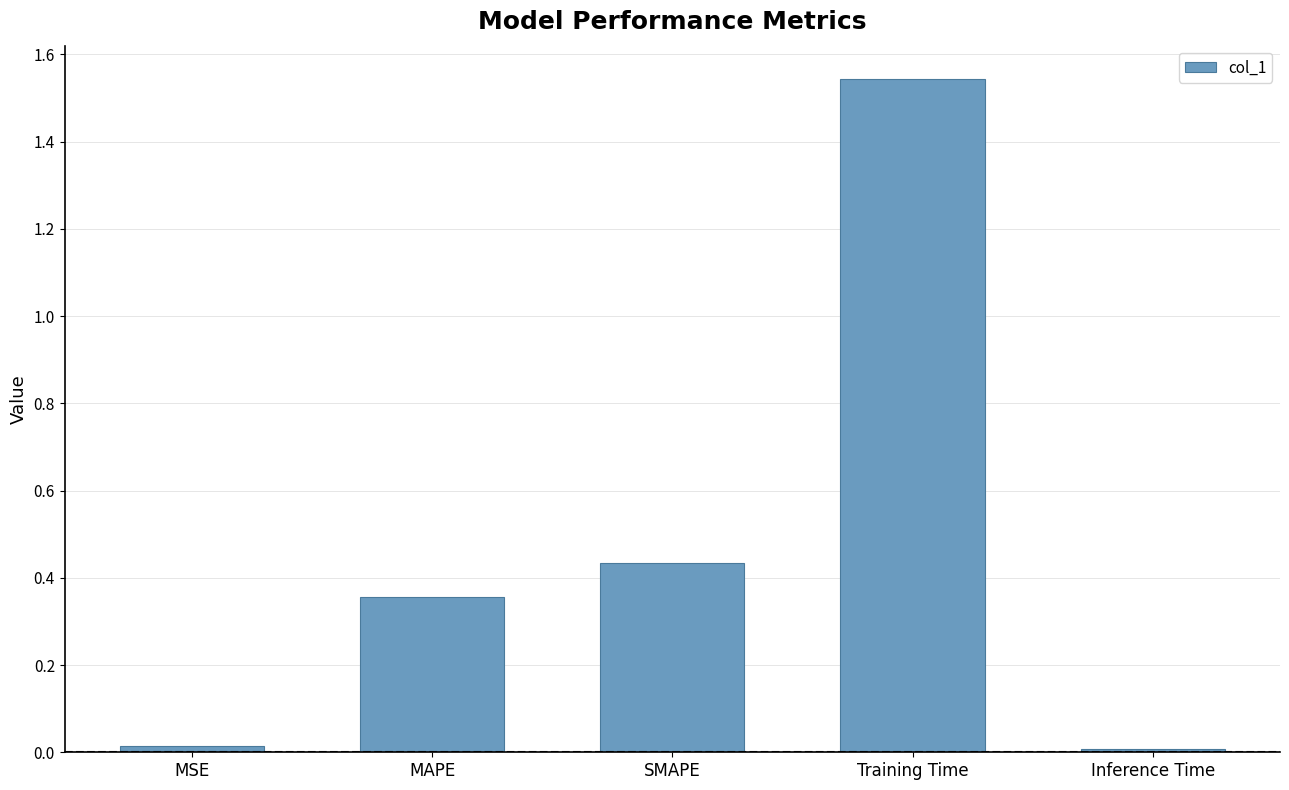

What is the sum of all values?

2.4